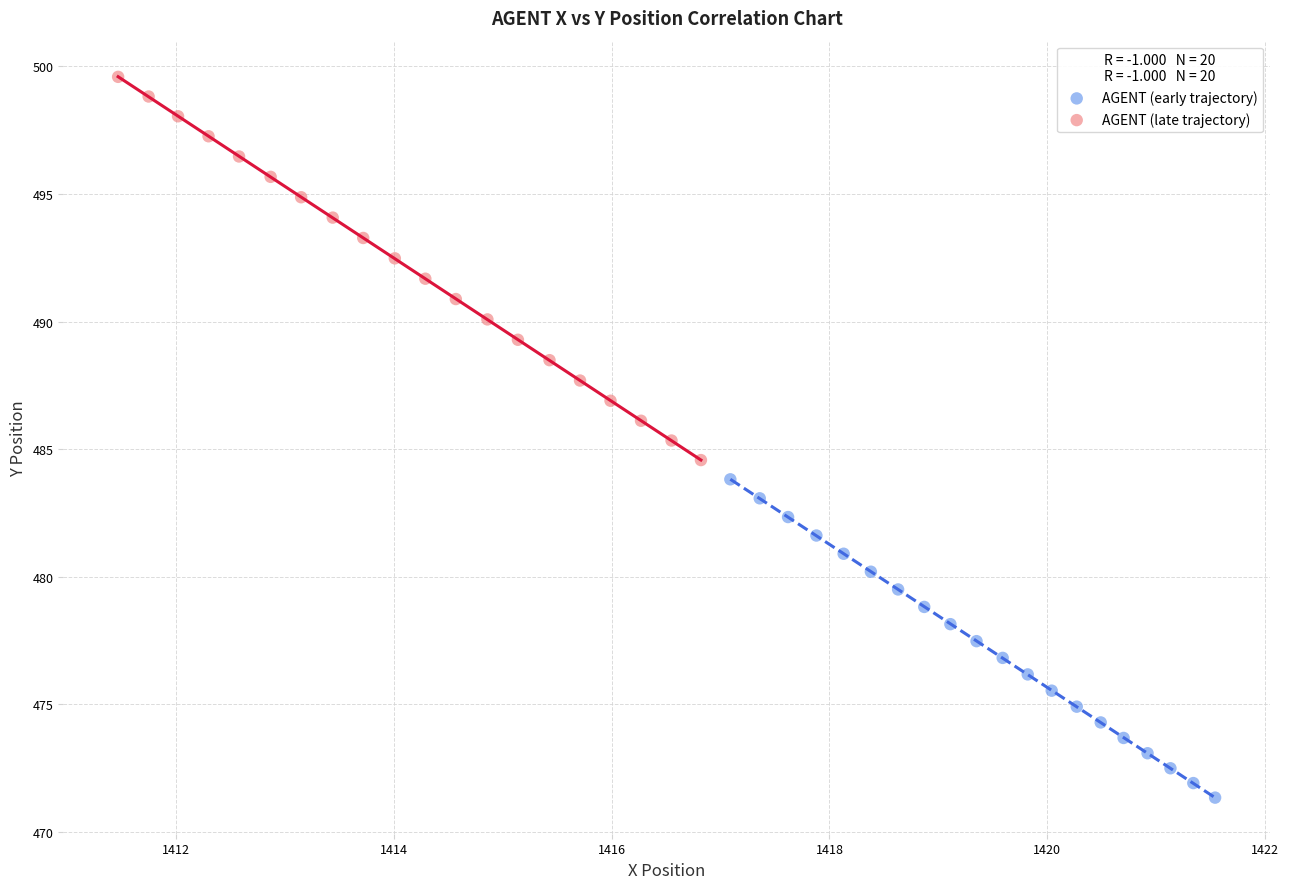

Which series contains the highest Y value?

AGENT (late trajectory)